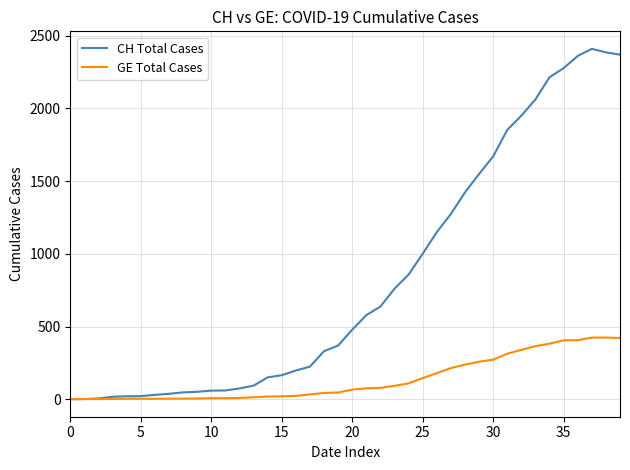

How many lines are shown in the chart?

2